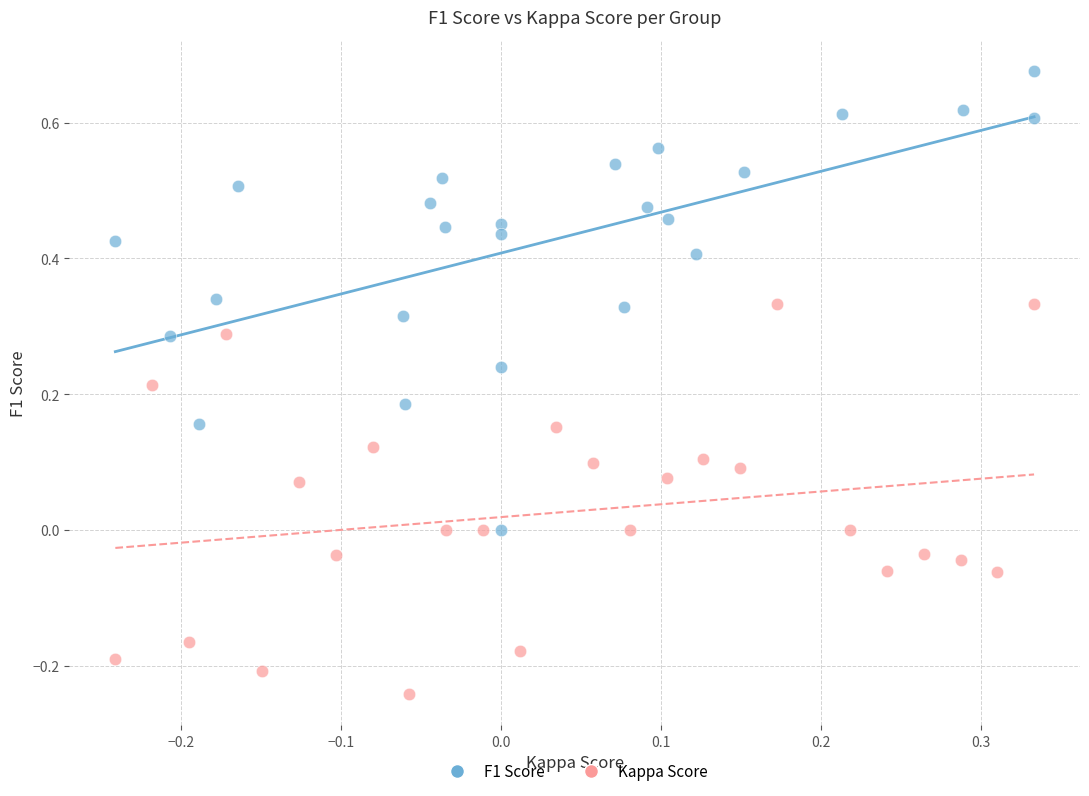

Which series has the largest Y range (max minus min)?

F1 Score